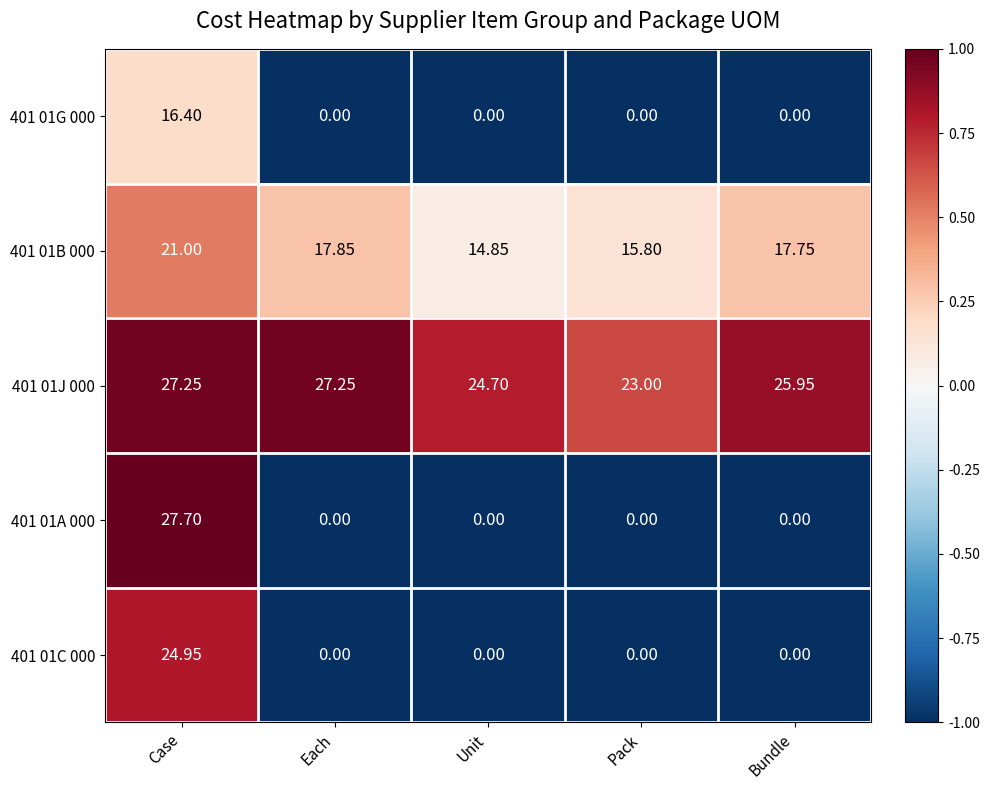

Where is 401 01J 000 nearest to the value 25?

Unit